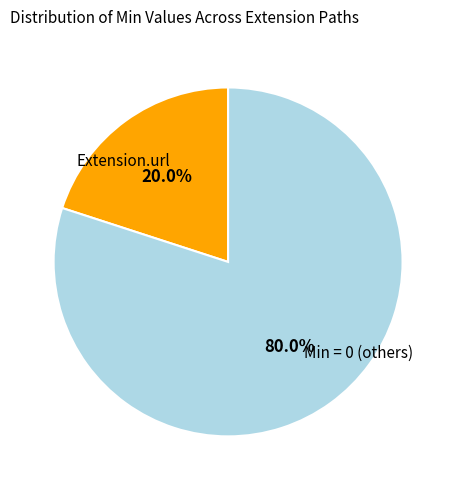

How many segments does this pie chart have?

2